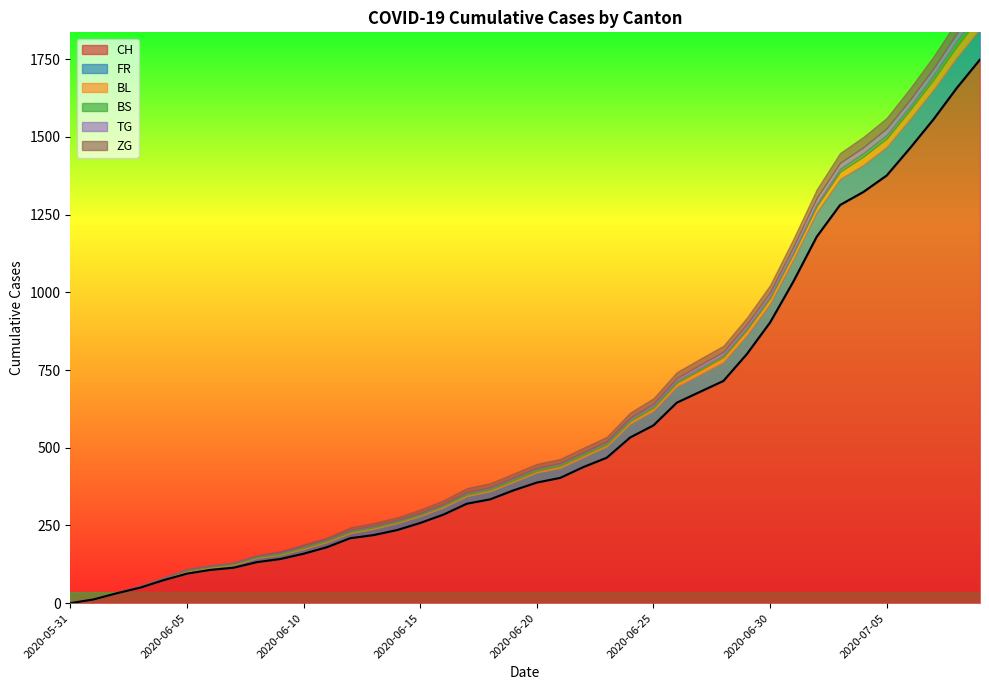

What is the highest value of the CH series?

1749